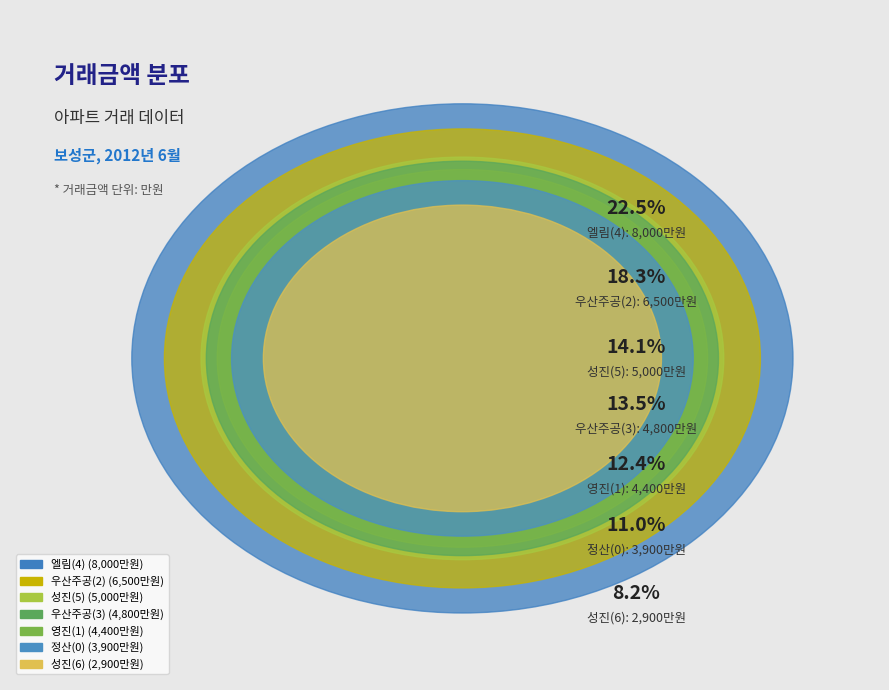

To the nearest percent, what portion does 성진(6) represent?

8%